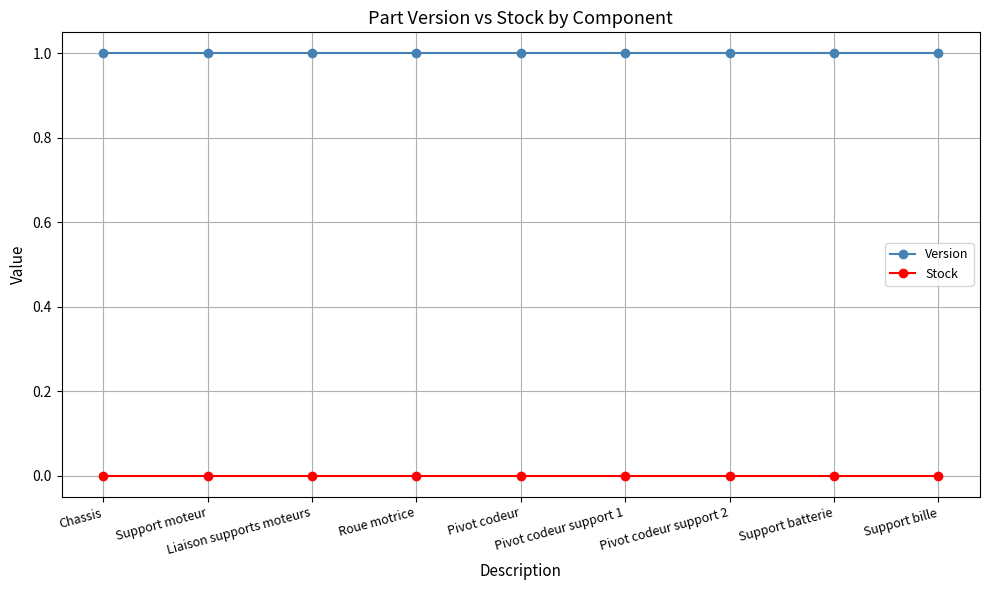

Reading left to right, what are all the values shown in this chart?

Version: Chassis=1	Support moteur=1	Liaison supports moteurs=1	Roue motrice=1	Pivot codeur=1	Pivot codeur support 1=1	Pivot codeur support 2=1	Support batterie=1	Support bille=1
Stock: Chassis=0	Support moteur=0	Liaison supports moteurs=0	Roue motrice=0	Pivot codeur=0	Pivot codeur support 1=0	Pivot codeur support 2=0	Support batterie=0	Support bille=0